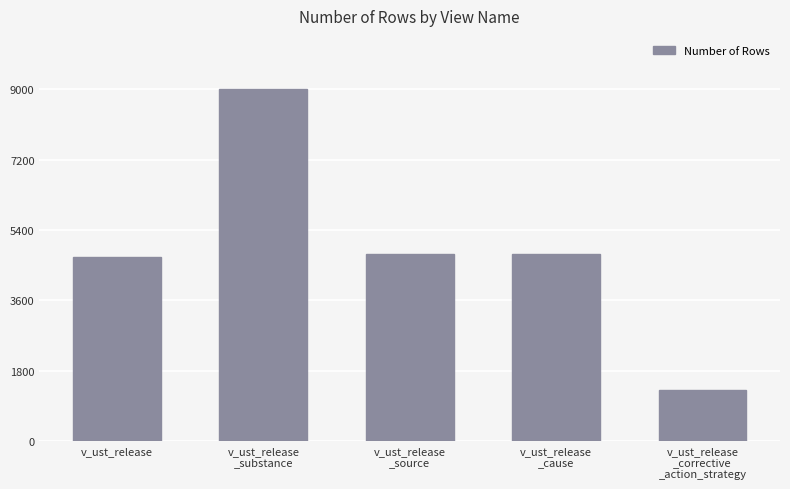

Which label corresponds to the largest value in the chart?

v_ust_release
_substance